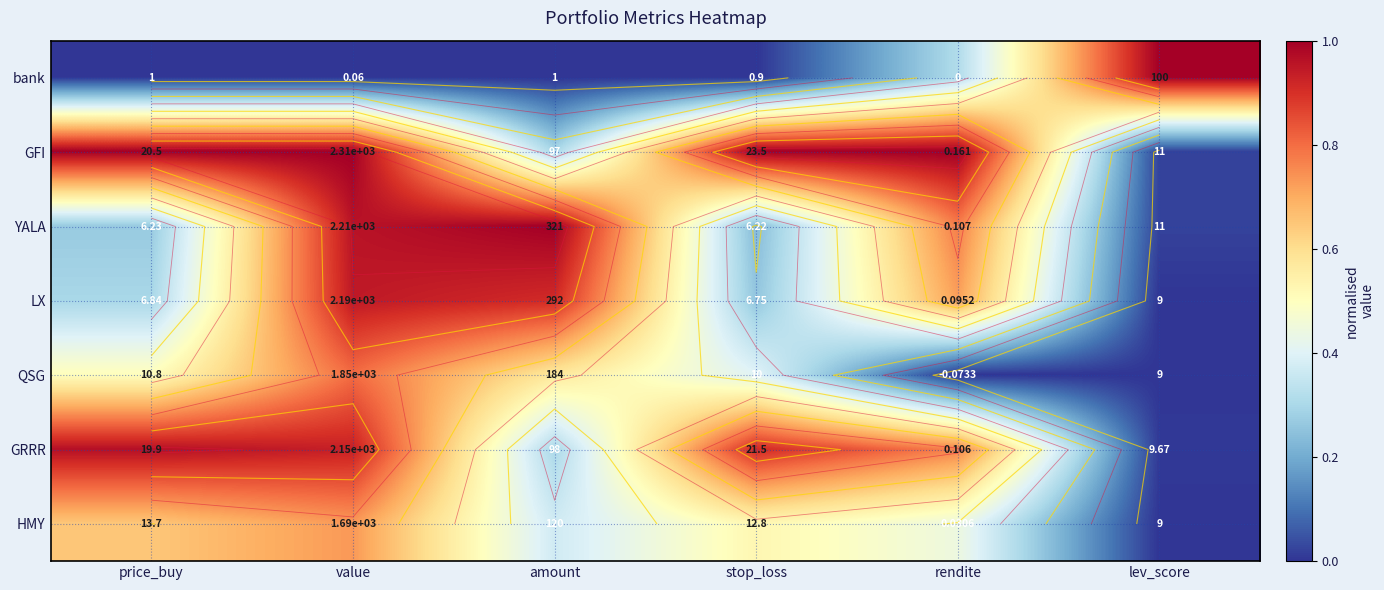

Which category has the lowest value across all series?

price_buy